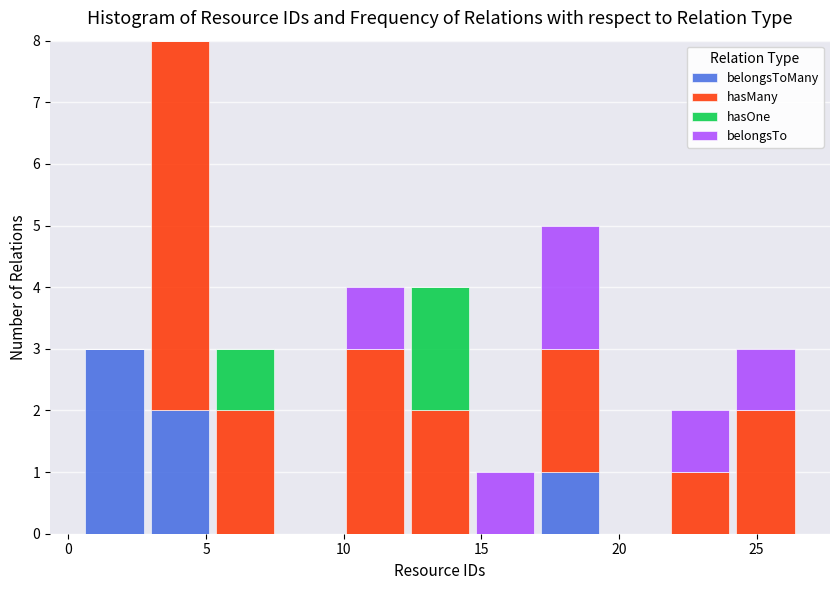

Reading left to right, list every stacked bar in this chart as the range it spans on the x-axis followed by its total height. Neither the bar edges nor the heights are printed on the chart, so give them approximately, as read against the axes.

0.5 to 3.0: 3
3.0 to 5.0: 8
5.0 to 7.5: 3
7.5 to 10.0: 0
10.0 to 12.5: 4
12.5 to 14.5: 4
14.5 to 17.0: 1
17.0 to 19.5: 5
19.5 to 22.0: 0
22.0 to 24.0: 2
24.0 to 26.5: 3